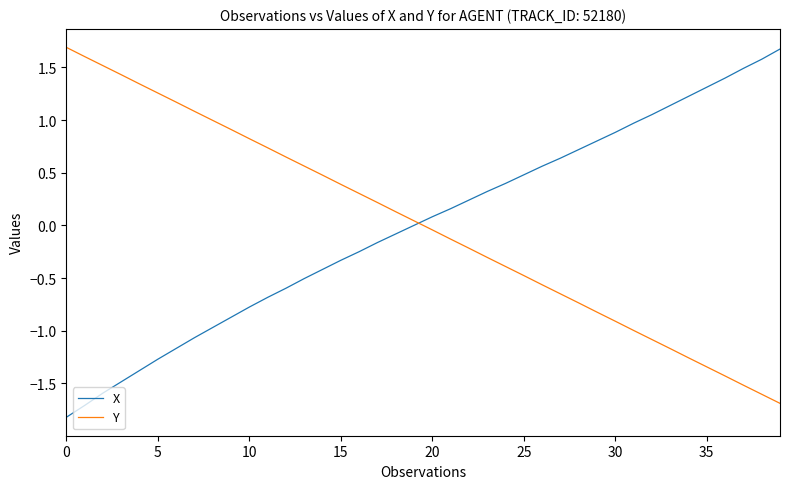

Does the chart display data point markers on the line(s)?

No